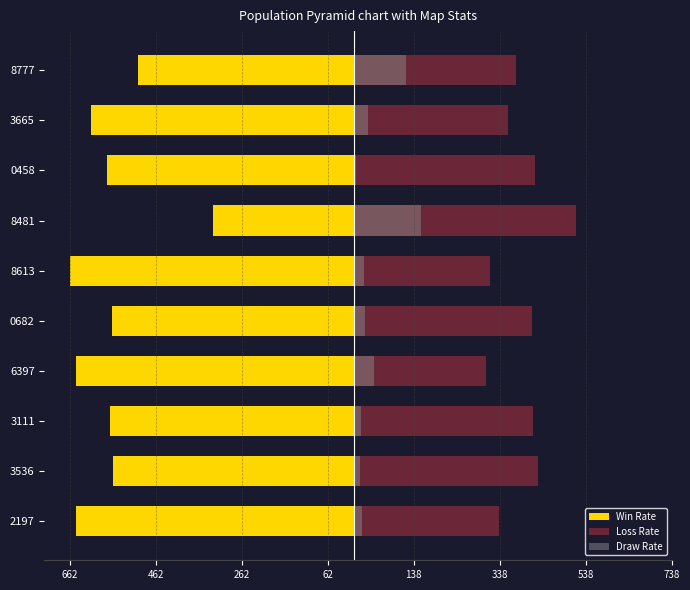

Count the number of categories in the chart.

10